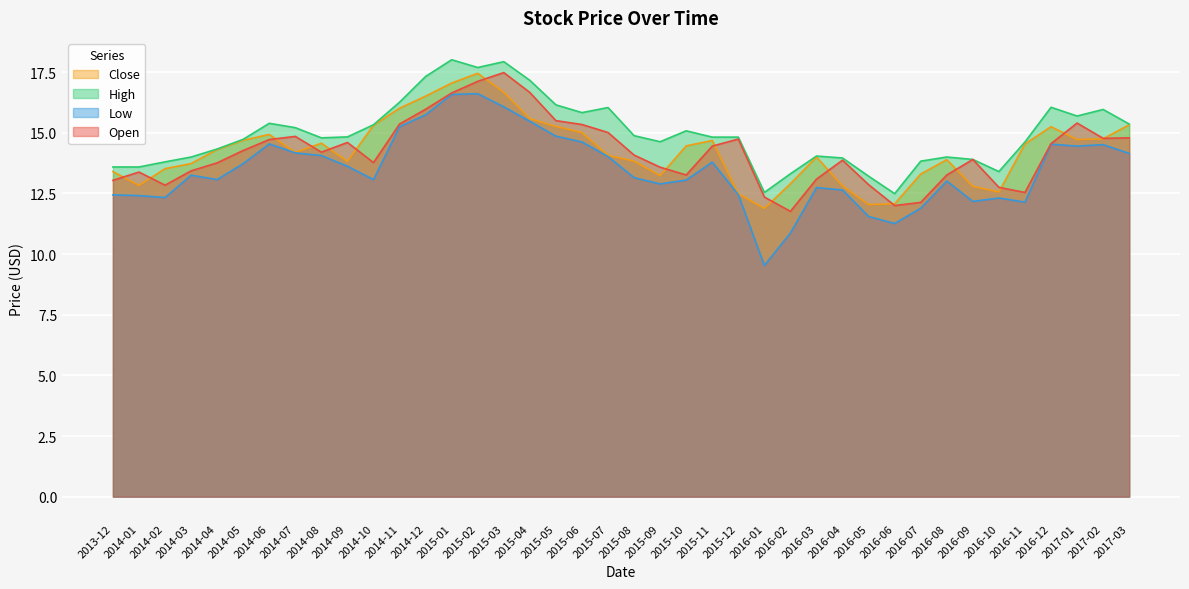

At which category does Open reach its first local valley?

2014-02